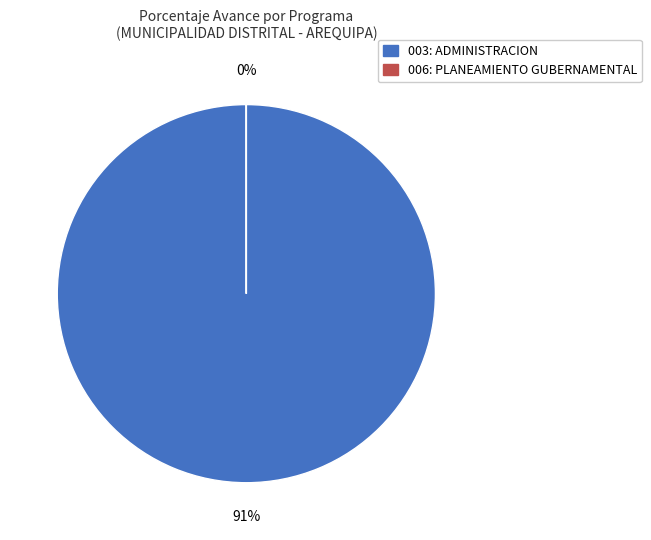

Which slice is the largest?

003: ADMINISTRACION